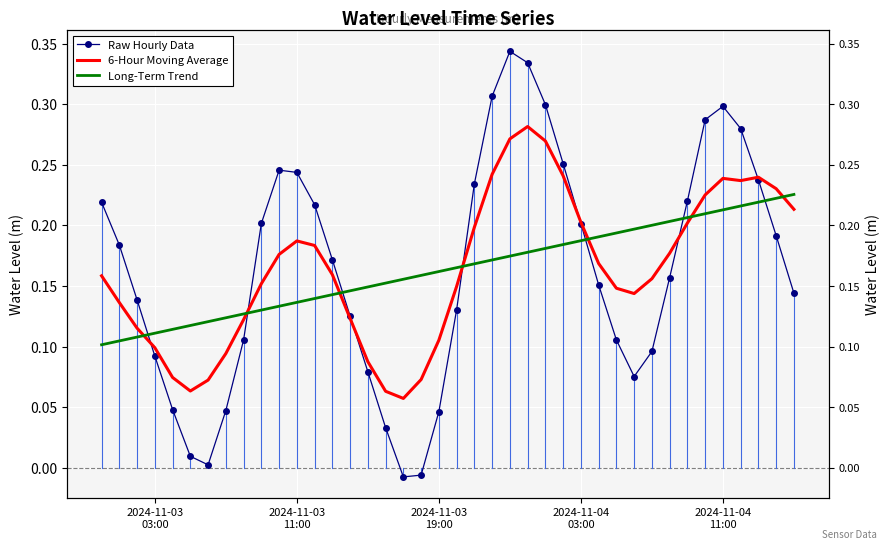

After their last crossing, which series has the higher values: Raw Hourly Data or Long-Term Trend?

Long-Term Trend